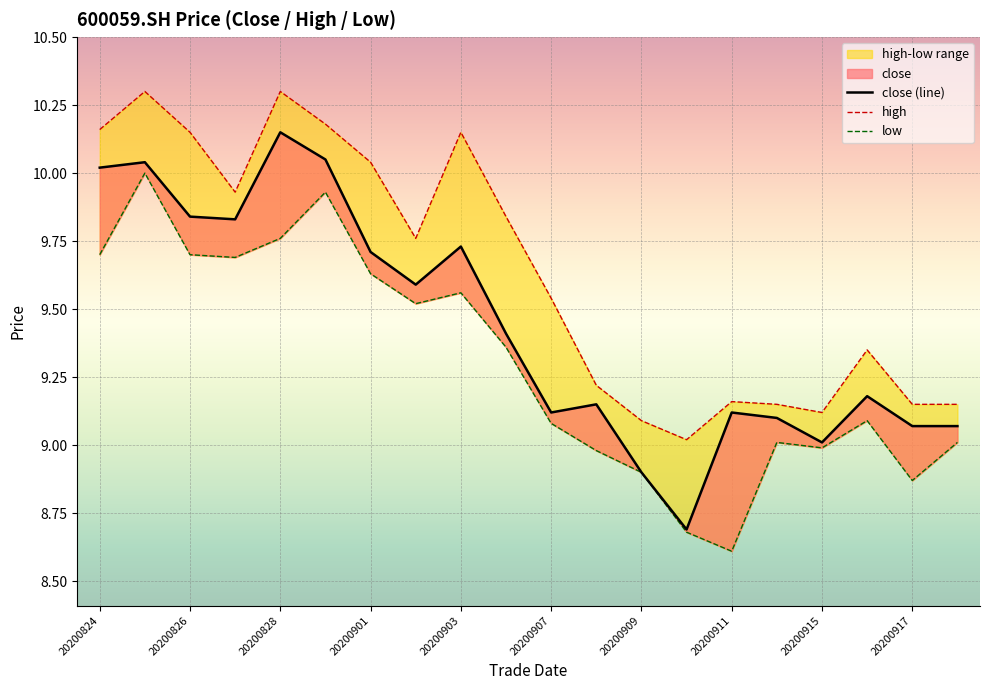

Where is low nearest to the value 9?

15